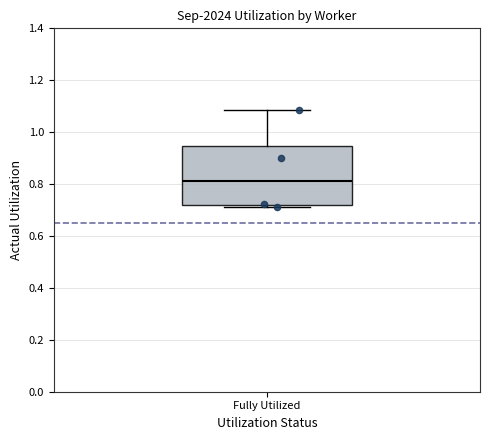

Transcribe this box plot: give where the median line is, the range the box spans, and where the two whiskers end, as read against the y-axis. The values are not printed on the chart, so give them approximately, as read against the axis.

median 0.82, box 0.72 to 0.94, whiskers 0.70 to 1.08